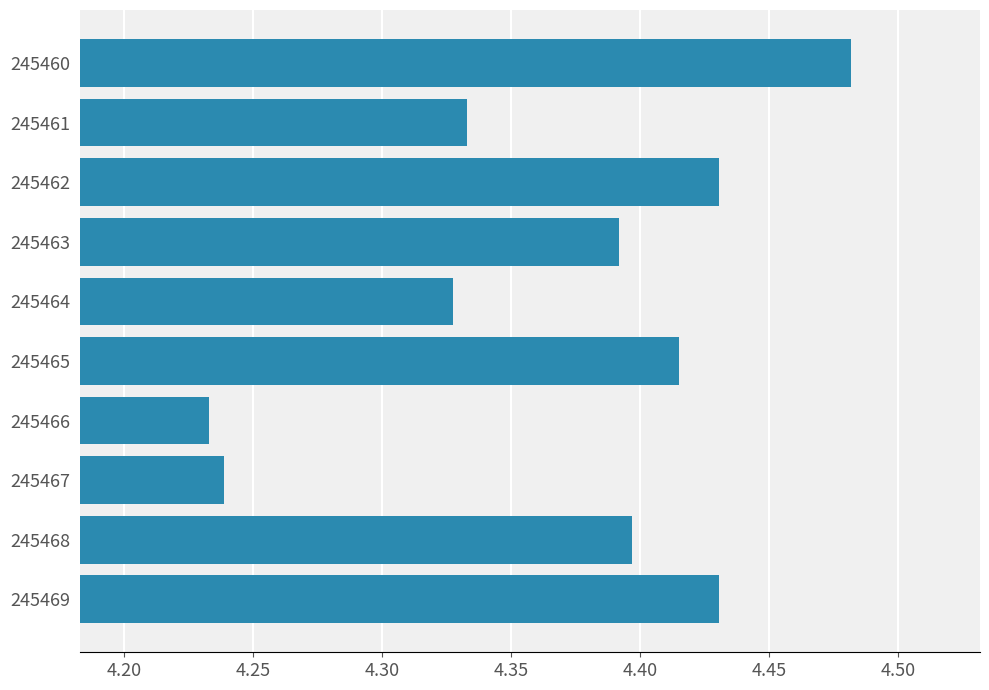

Which category has the highest value across all series?

245460